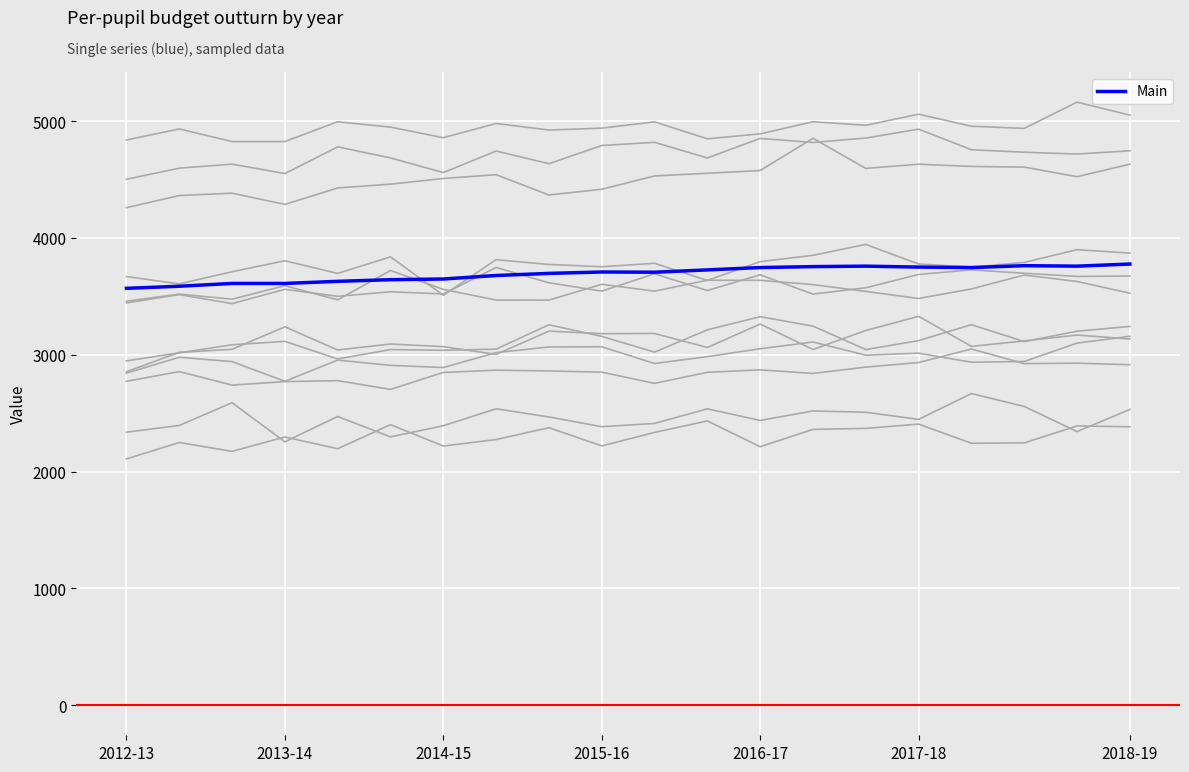

What is the sum of all values?

73856